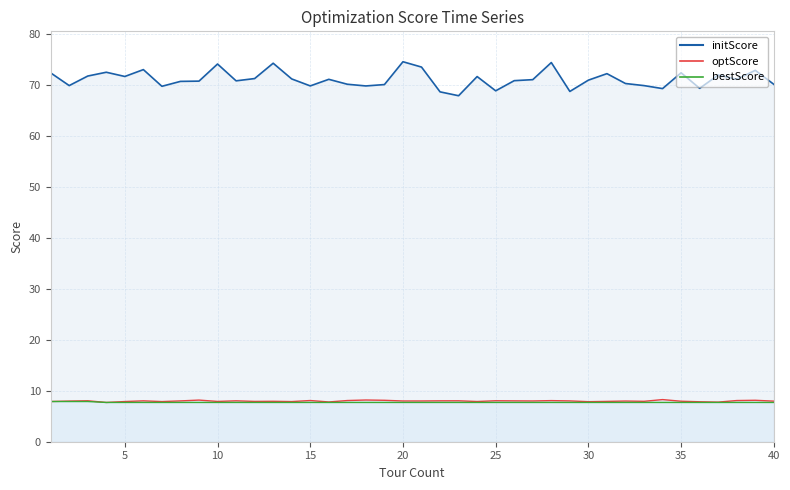

Is the value of initScore at 2 greater than the value of optScore at 23?

Yes